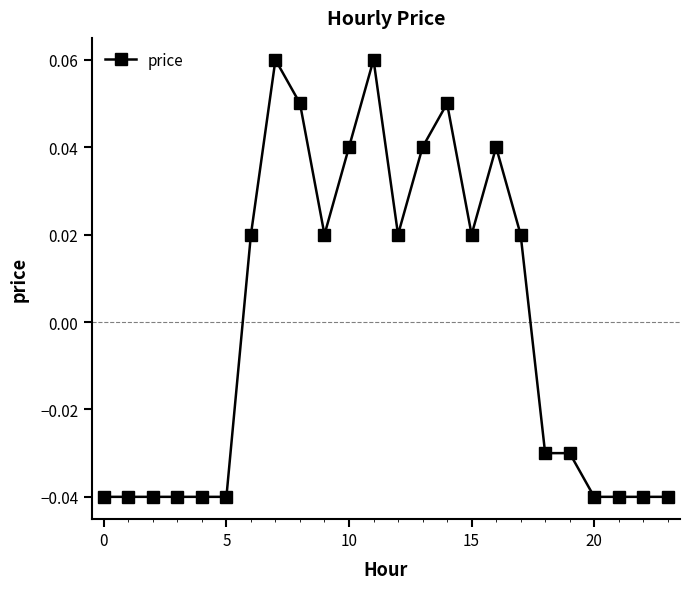

How many values are between 0 and 1?

12